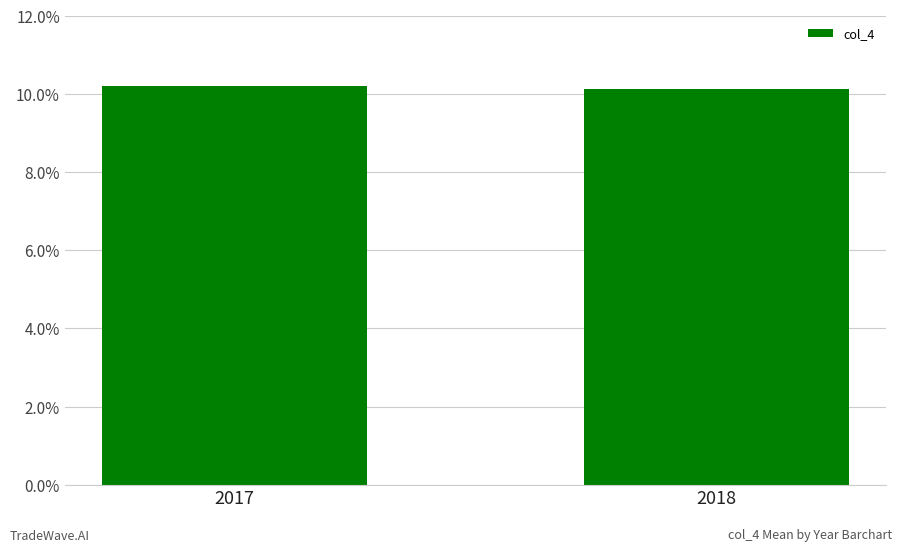

What is the maximum value shown in the chart?

10.2